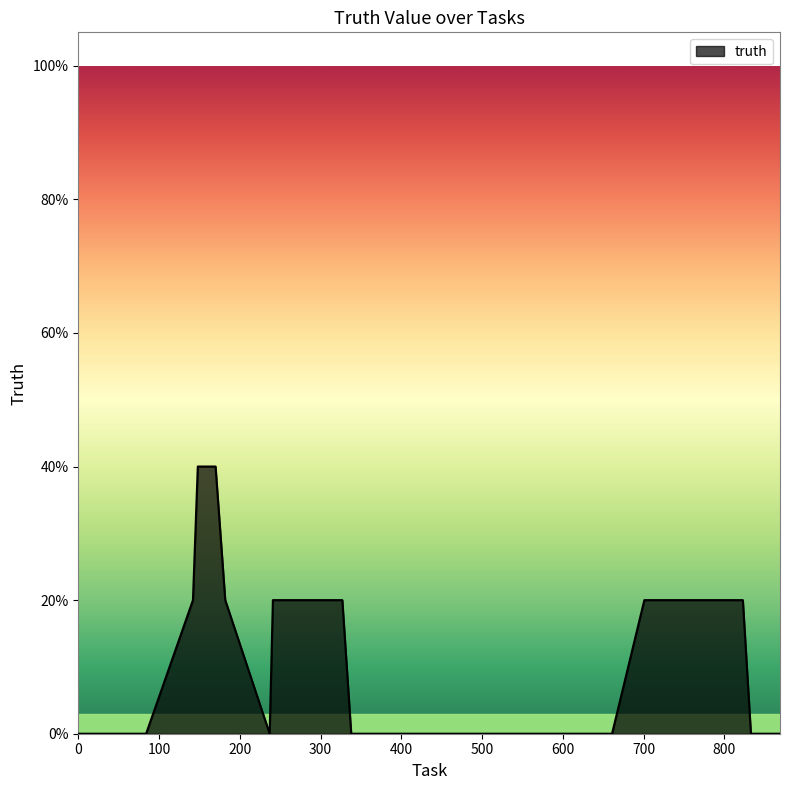

Does the chart have visible grid lines?

No